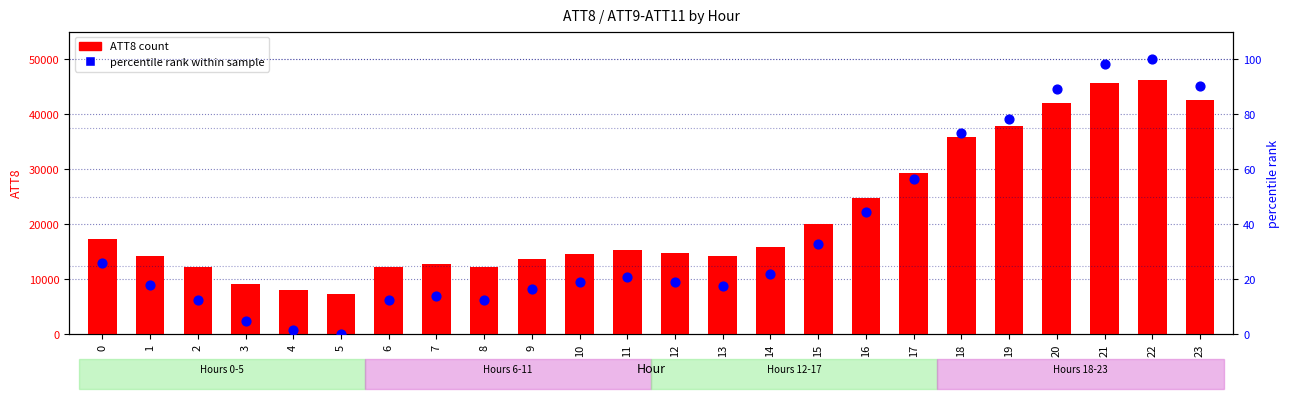

Is the value of ATT8 (count) at 12 greater than the value of percentile rank (ATT8) at 7?

Yes